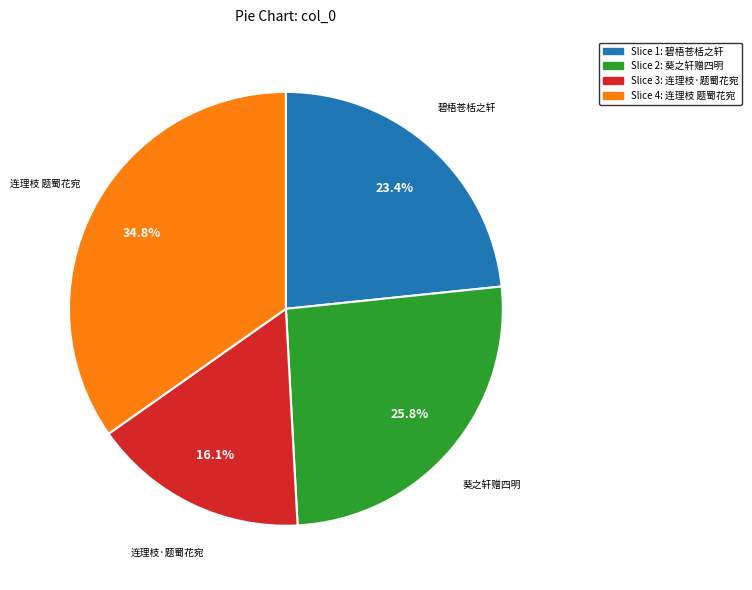

Does any single category account for the majority?

No